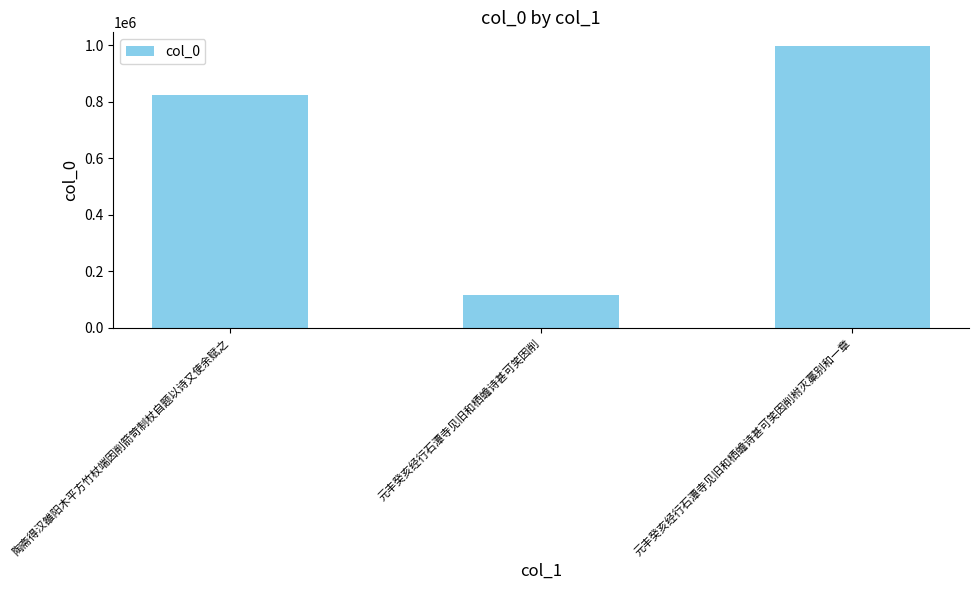

Where is the data nearest to the value 555272?

陶斋得汉雒阳木平方竹杖端因削箭笴制杖自题以诗又使余赋之